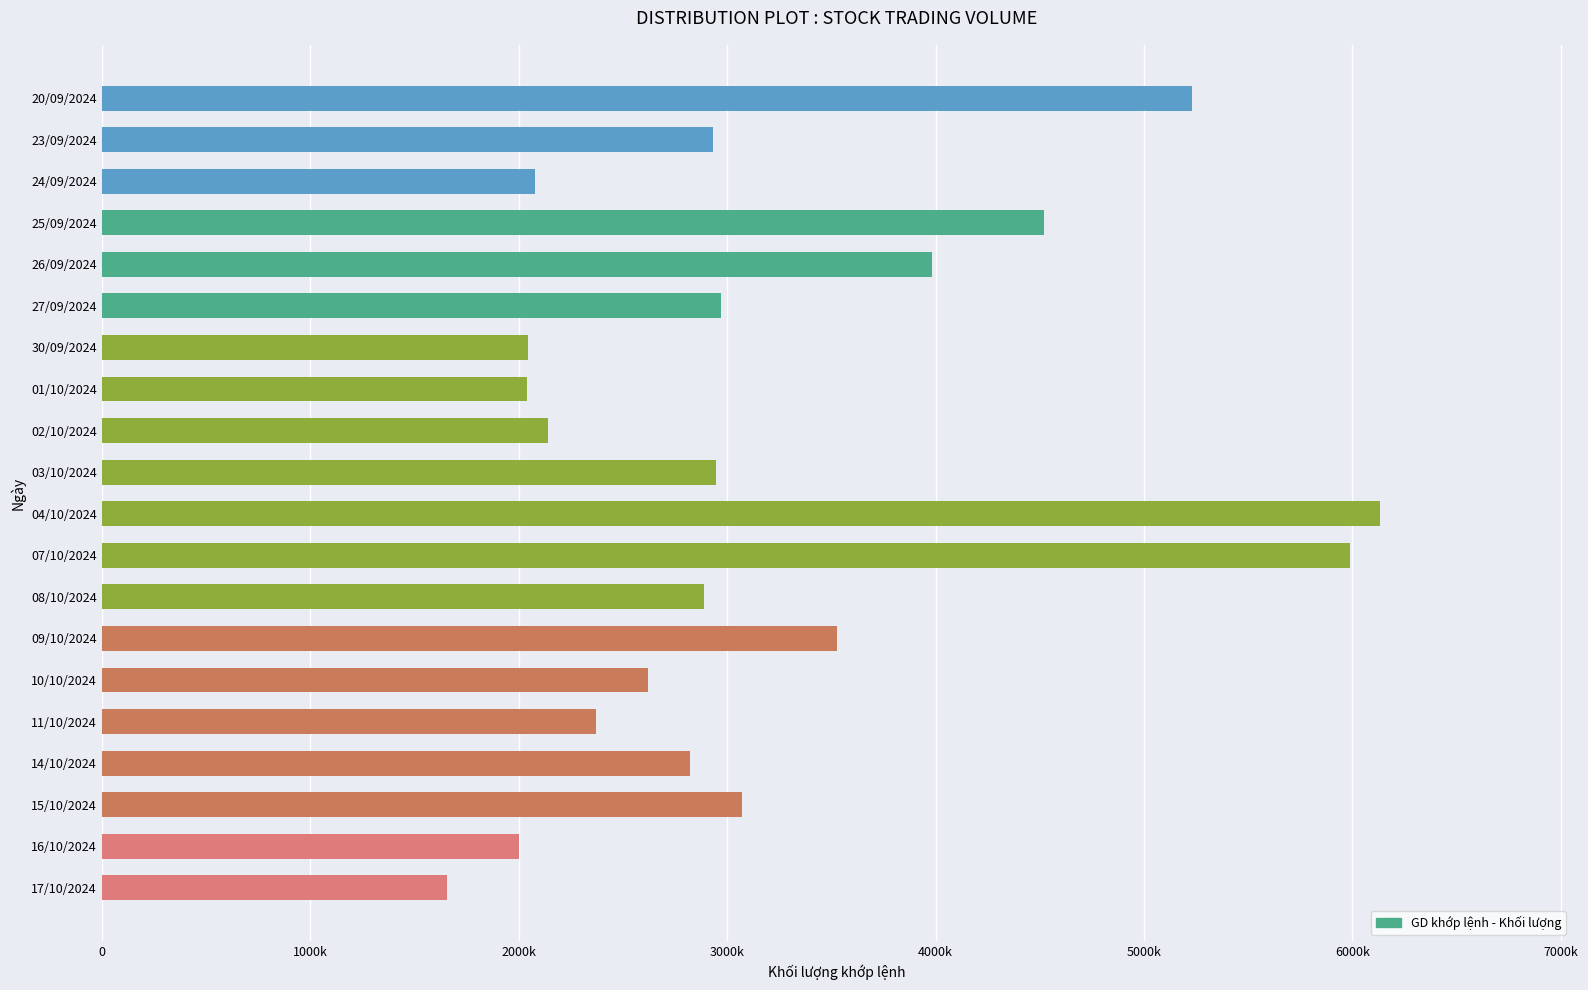

Does the chart contain any negative values?

No